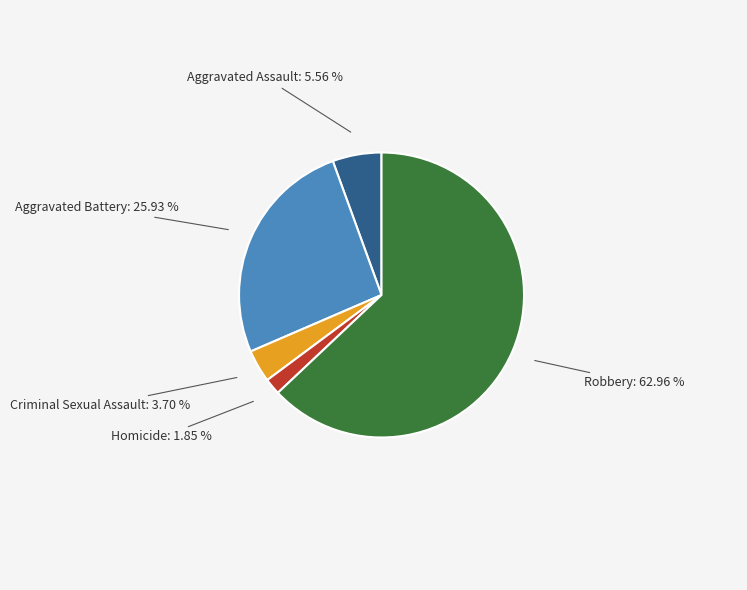

Approximately how many times larger is the value at Aggravated Battery compared to Aggravated Assault?

4.7